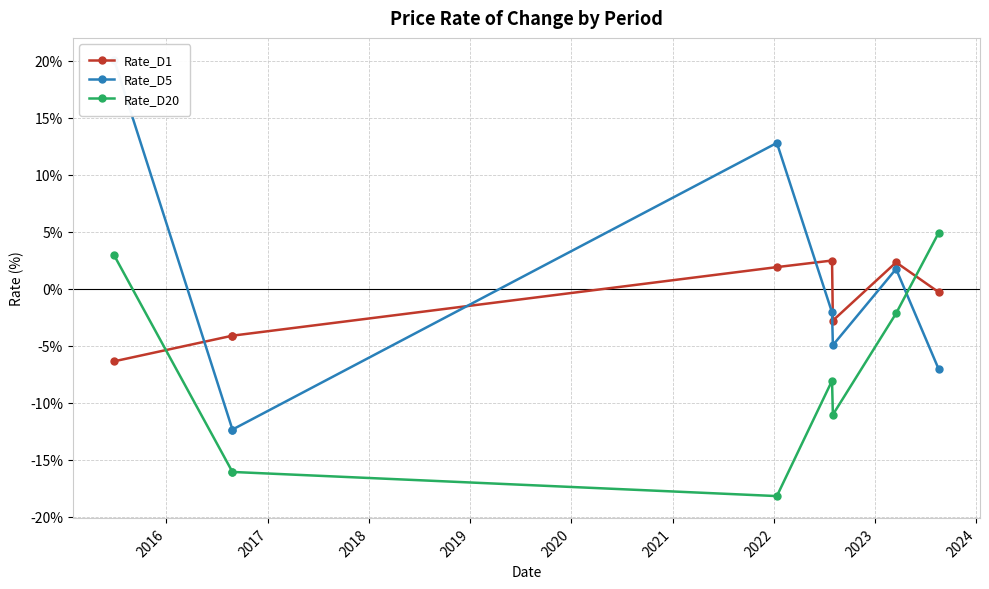

The Rate_D20 series shows -5.0 at 2017. True or false?

False